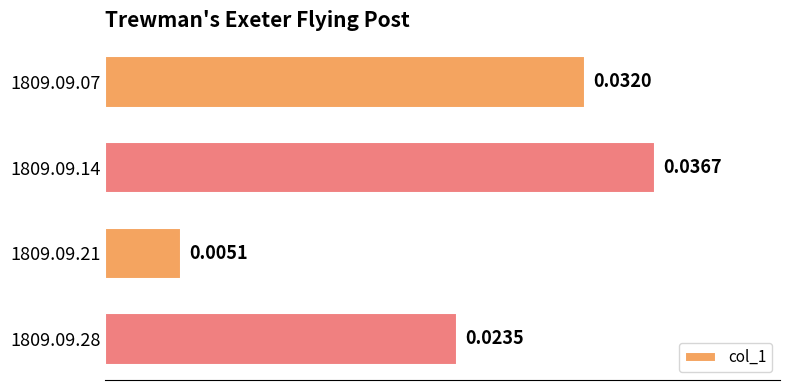

Between 1809.09.21 and 1809.09.14, which is larger?

1809.09.14